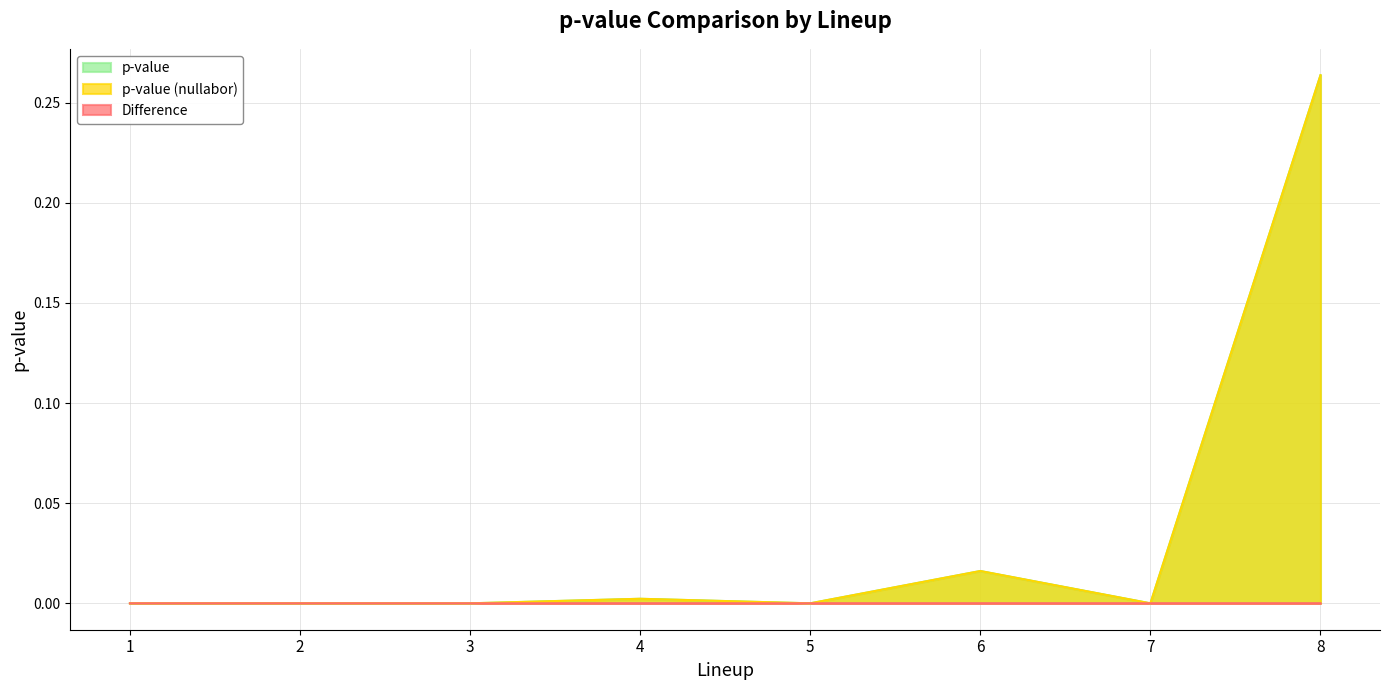

At how many categories does at least one series exceed 0?

4